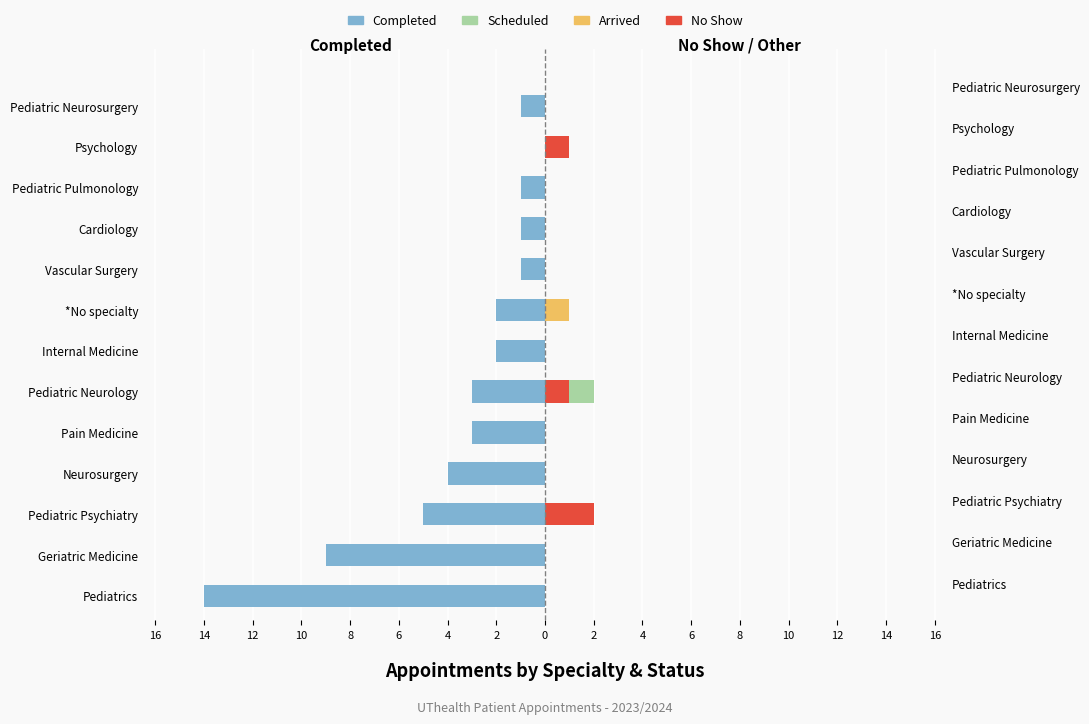

Count the Arrived values in the range 0 to 1.

13